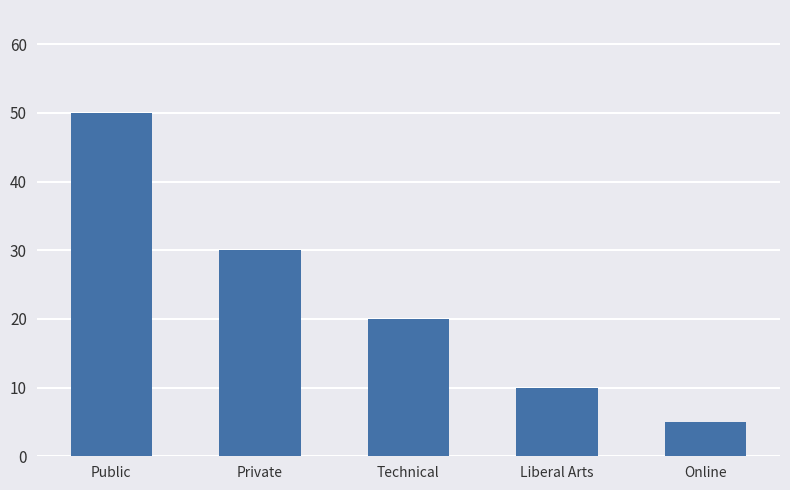

Does the chart contain any negative values?

No